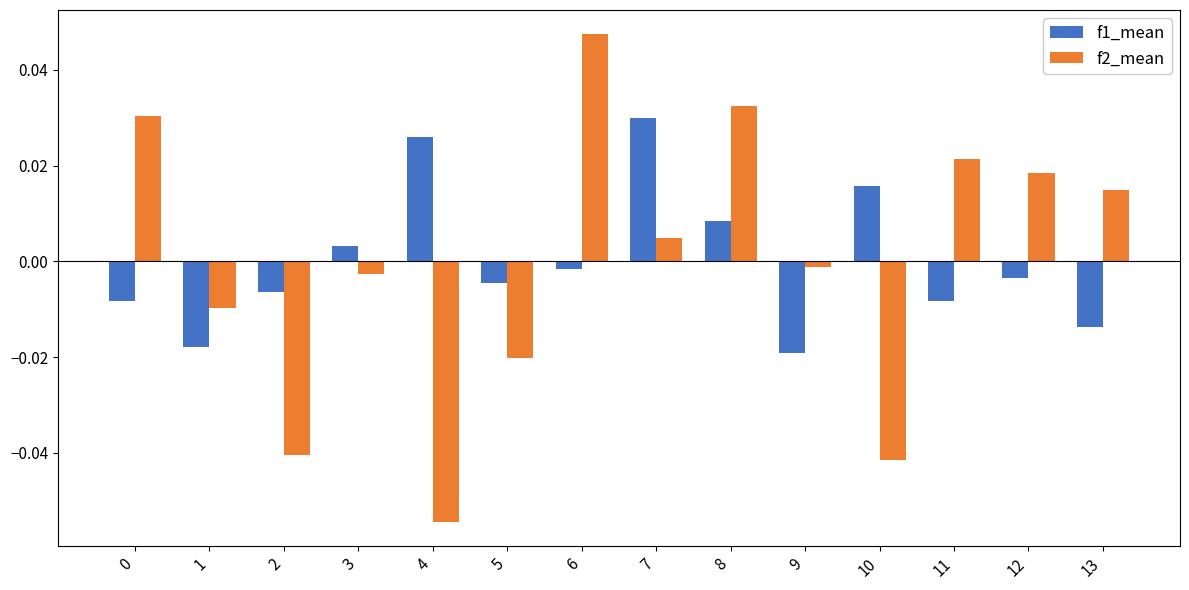

The value of f1_mean at 4 is 0.0. True or false?

True